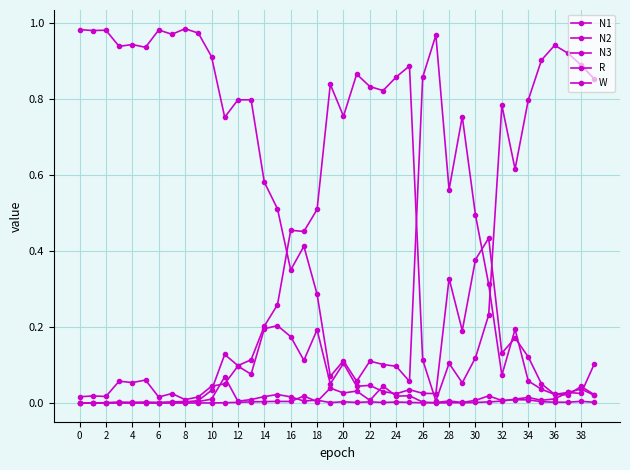

How many distinct data groups are displayed?

5